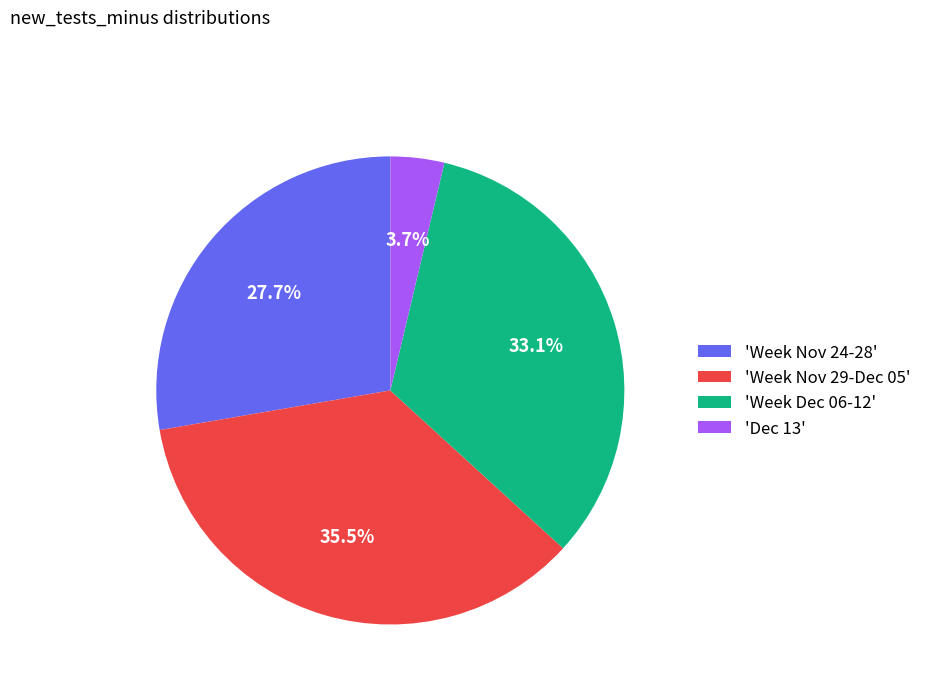

Which has a higher value, 'Dec 13' or 'Week Nov 29-Dec 05'?

'Week Nov 29-Dec 05'